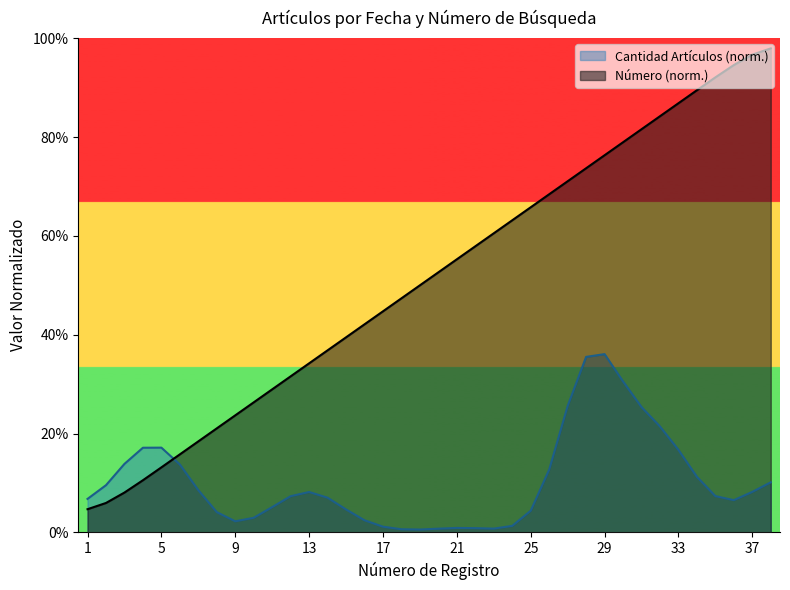

What is the difference between the second highest and second lowest values?

0.9